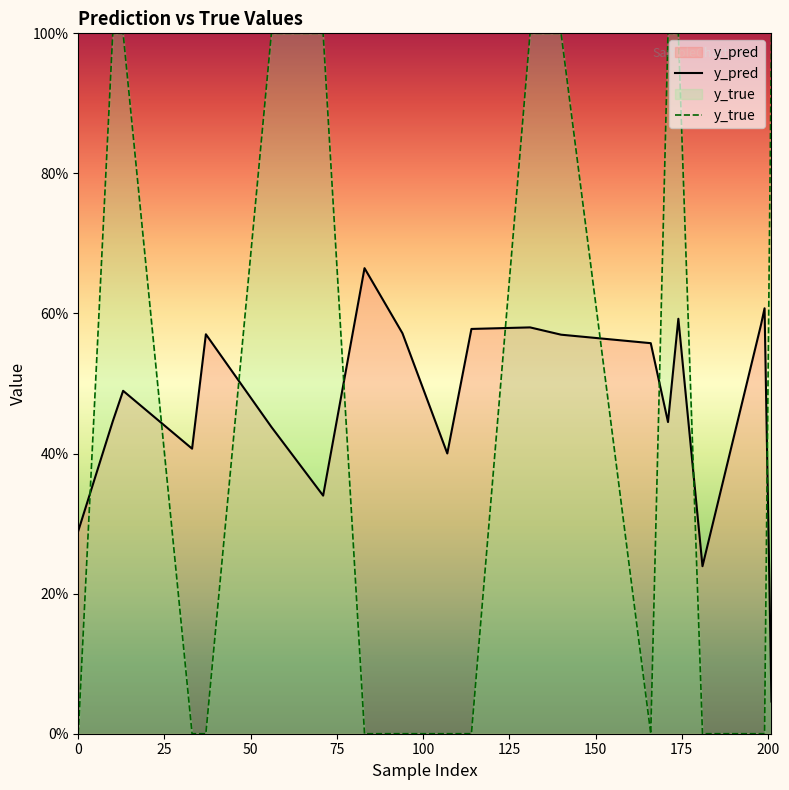

Which has a higher value, 56 or 166?

166